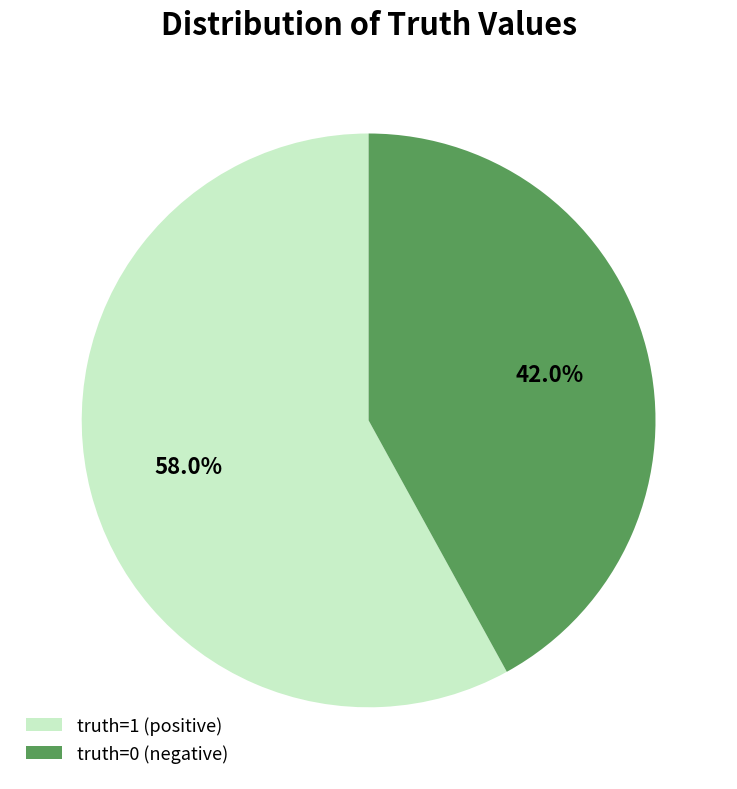

What is the ratio of the value at truth=1 (positive) to the value at truth=0 (negative)?

1.4